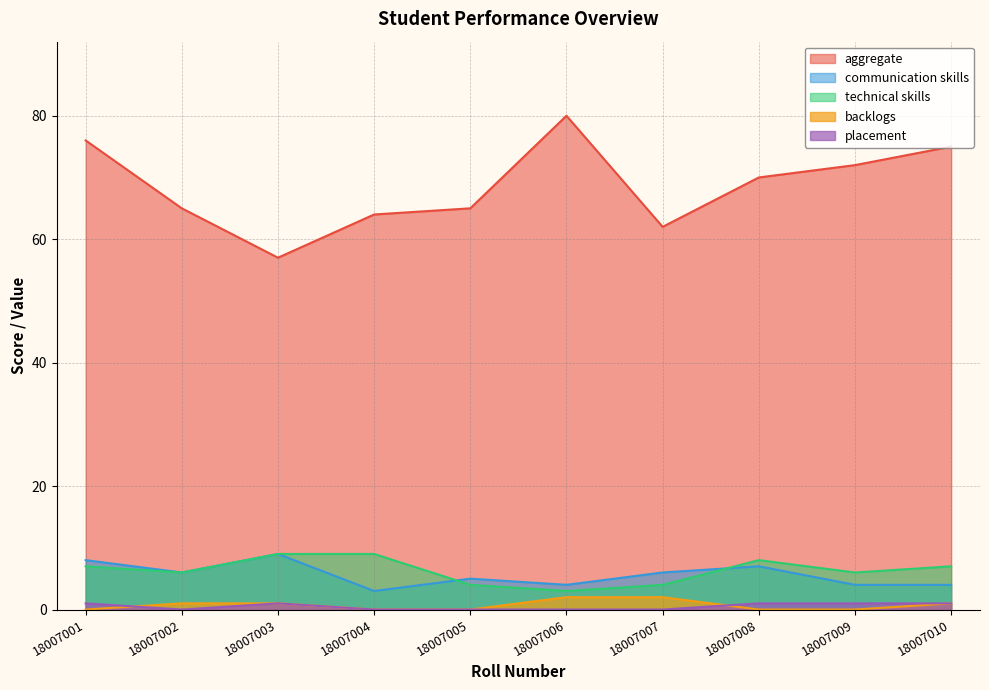

Rank the series by their maximum value, from lowest to highest.

placement, backlogs, communication skills, technical skills, aggregate